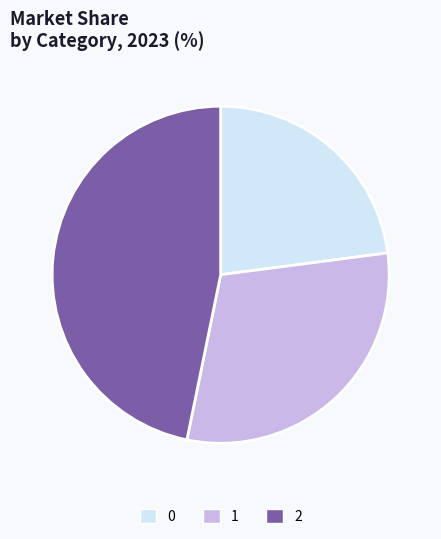

Does 1 represent more than half of the total?

No